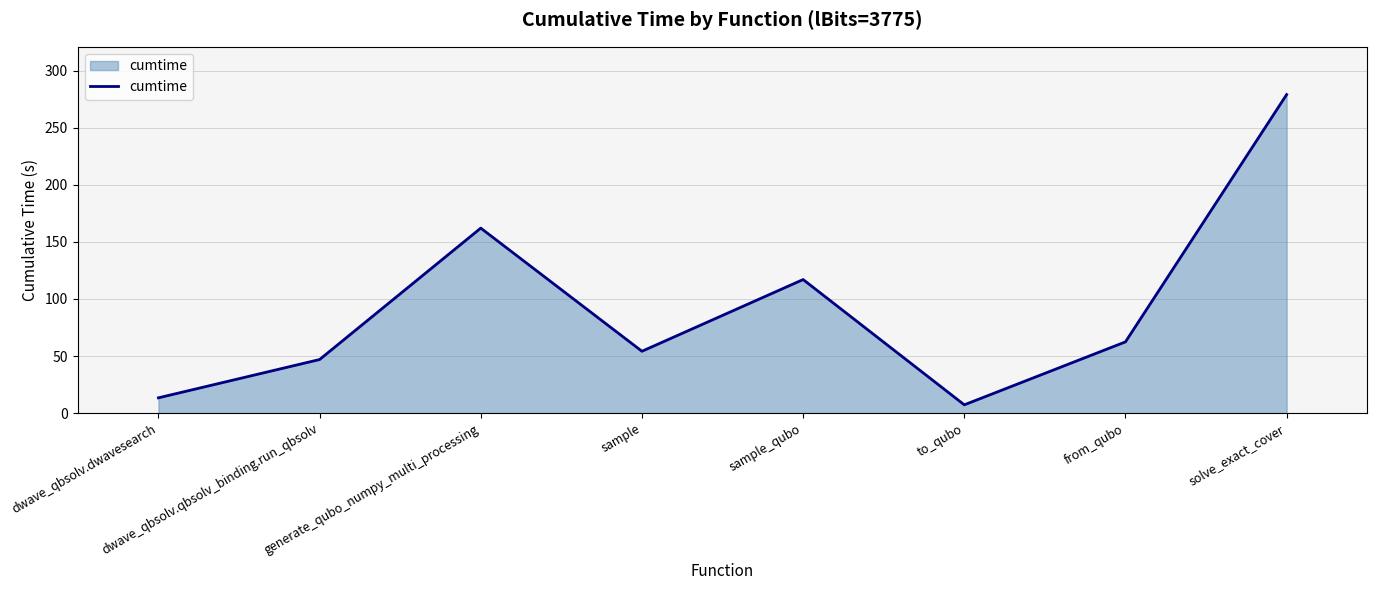

What is the change in value from dwave_qbsolv.dwavesearch to sample?

+40.8